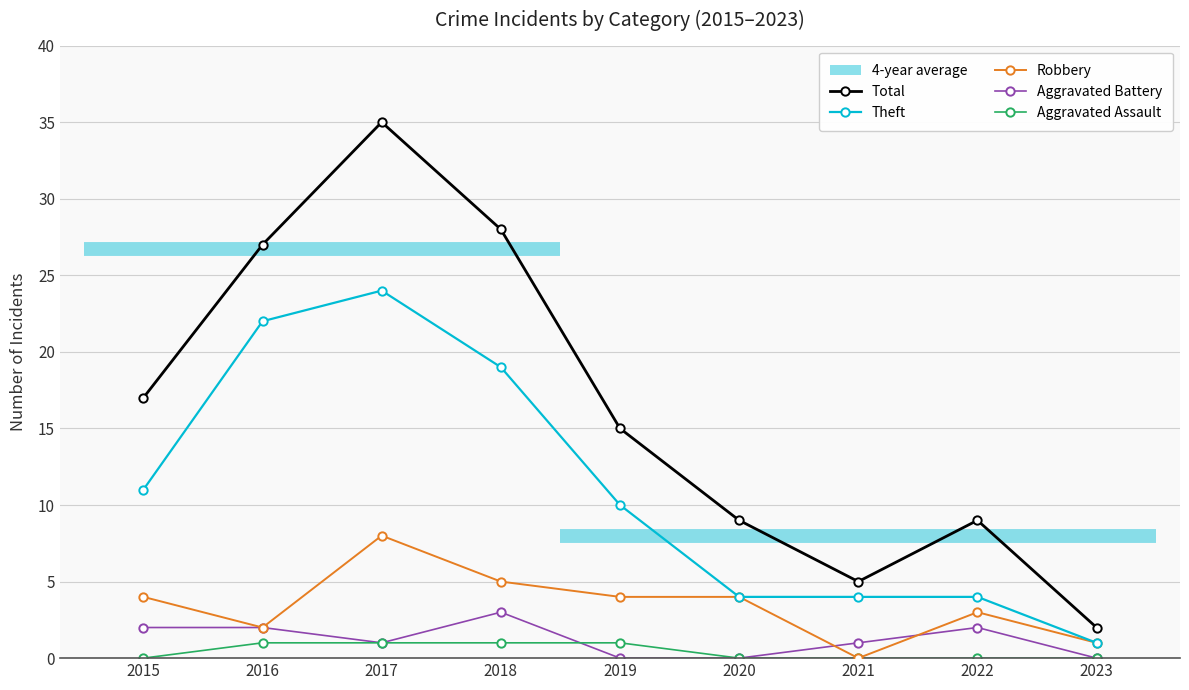

Where is Total nearest to the value 18?

2015